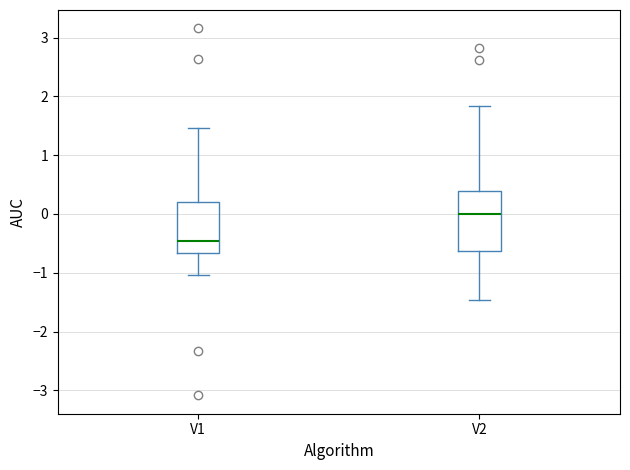

Comparing the boxes themselves (not the whiskers), which one is the tallest?

V2